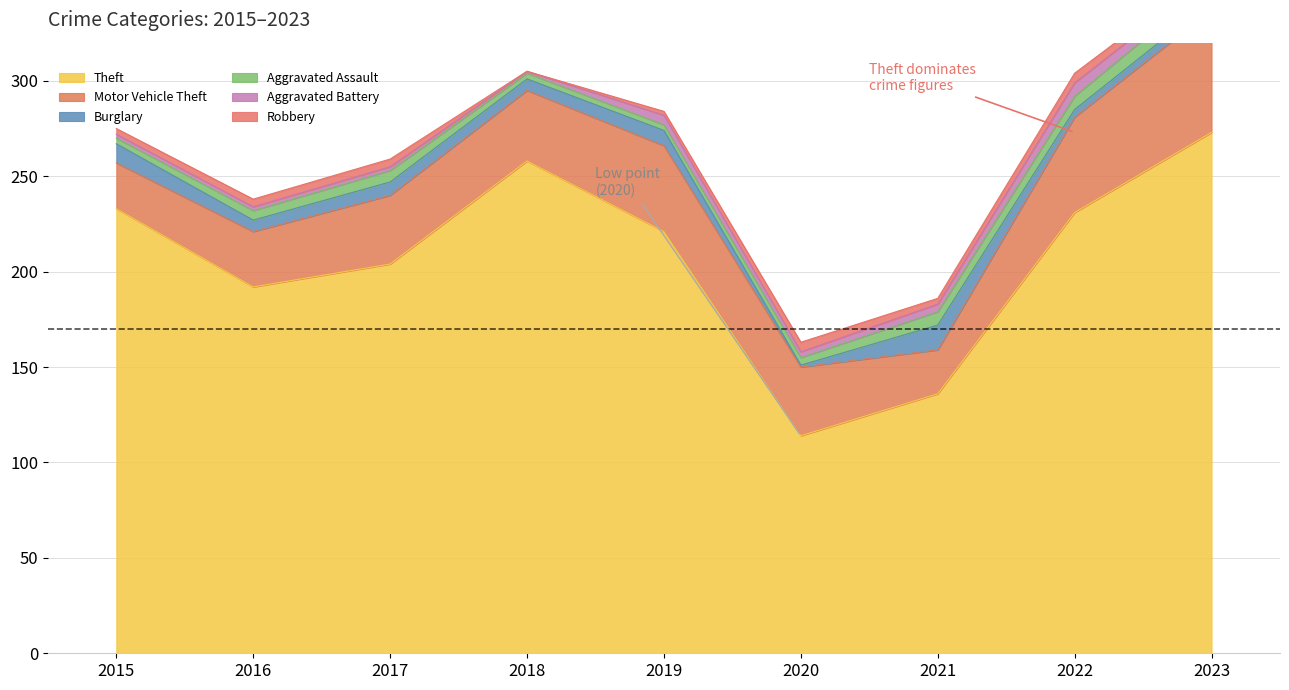

What are all the series names shown in the legend?

Theft, Motor Vehicle Theft, Burglary, Aggravated Assault, Aggravated Battery, Robbery